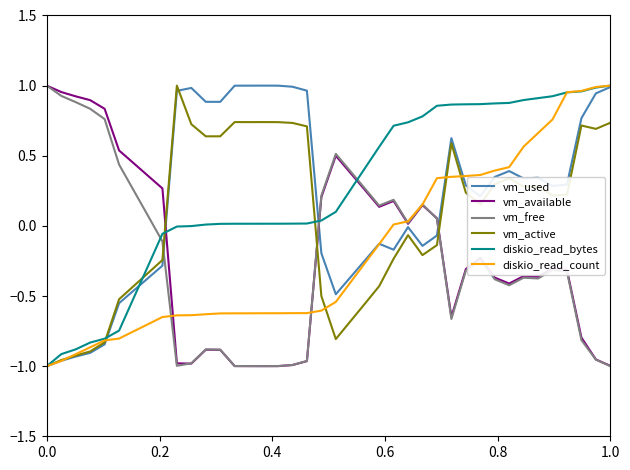

Reading left to right, transcribe all the data shown in this chart.

vm_used: -1.0	-1.0	-0.9	-0.9	-0.8	-0.6	-0.5	-0.4	-0.3	1.0	1.0	0.9	0.9	1.0	1.0	1.0	1.0	1.0	1.0	-0.2	-0.5	-0.4	-0.2	-0.1	-0.2	-0.0	-0.1	-0.1	0.6	0.3	0.2	0.3	0.4	0.3	0.3	0.3	0.3	0.8	0.9	1.0
vm_available: 1.0	1.0	0.9	0.9	0.8	0.5	0.4	0.4	0.3	-1.0	-1.0	-0.9	-0.9	-1.0	-1.0	-1.0	-1.0	-1.0	-1.0	0.2	0.5	0.4	0.3	0.1	0.2	0.0	0.1	0.1	-0.6	-0.3	-0.2	-0.4	-0.4	-0.4	-0.4	-0.3	-0.3	-0.8	-1.0	-1.0
vm_free: 1.0	0.9	0.9	0.8	0.8	0.4	0.3	0.1	-0.1	-1.0	-1.0	-0.9	-0.9	-1.0	-1.0	-1.0	-1.0	-1.0	-1.0	0.2	0.5	0.4	0.3	0.1	0.2	0.0	0.2	0.1	-0.7	-0.3	-0.2	-0.4	-0.4	-0.4	-0.4	-0.3	-0.3	-0.8	-1.0	-1.0
vm_active: -1.0	-1.0	-0.9	-0.9	-0.8	-0.5	-0.4	-0.3	-0.2	1.0	0.7	0.6	0.6	0.7	0.7	0.7	0.7	0.7	0.7	-0.5	-0.8	-0.7	-0.6	-0.4	-0.2	-0.1	-0.2	-0.1	0.6	0.2	0.2	0.3	0.3	0.3	0.3	0.2	0.2	0.7	0.7	0.7
diskio_read_bytes: -1.0	-0.9	-0.9	-0.8	-0.8	-0.7	-0.5	-0.3	-0.1	-0.0	-0.0	0.0	0.0	0.0	0.0	0.0	0.0	0.0	0.0	0.0	0.1	0.3	0.4	0.6	0.7	0.7	0.8	0.9	0.9	0.9	0.9	0.9	0.9	0.9	0.9	0.9	1.0	1.0	1.0	1.0
diskio_read_count: -1.0	-1.0	-0.9	-0.9	-0.8	-0.8	-0.8	-0.7	-0.6	-0.6	-0.6	-0.6	-0.6	-0.6	-0.6	-0.6	-0.6	-0.6	-0.6	-0.6	-0.5	-0.4	-0.3	-0.1	0.0	0.0	0.2	0.3	0.3	0.4	0.4	0.4	0.4	0.6	0.7	0.8	1.0	1.0	1.0	1.0